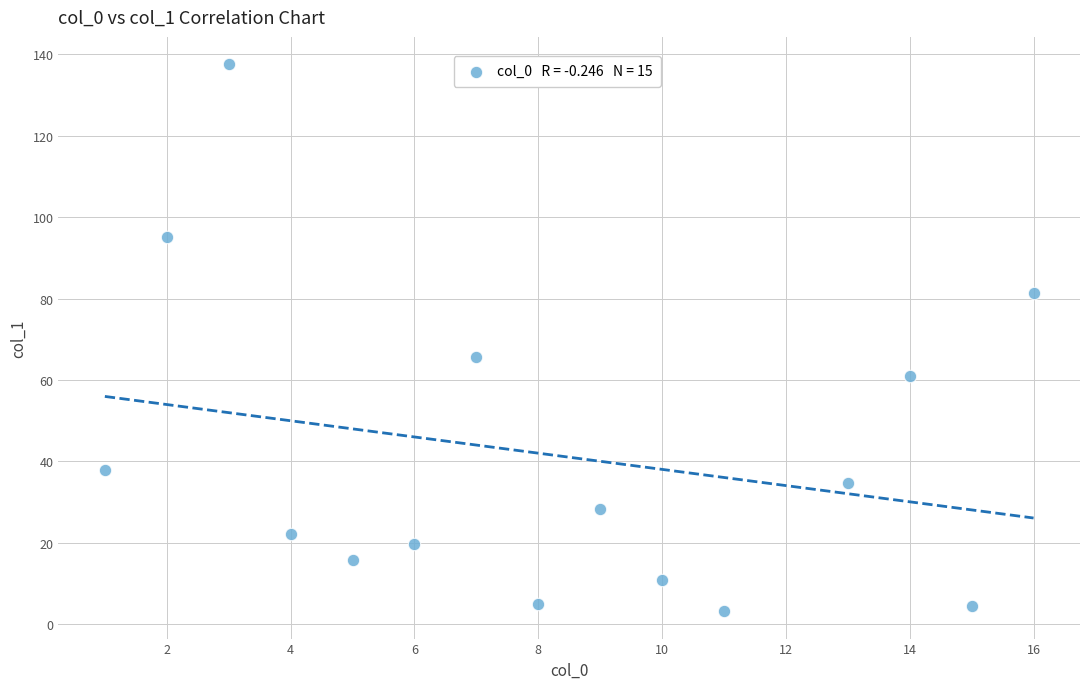

What Y value in the scatter plot is closest to 70?

65.6